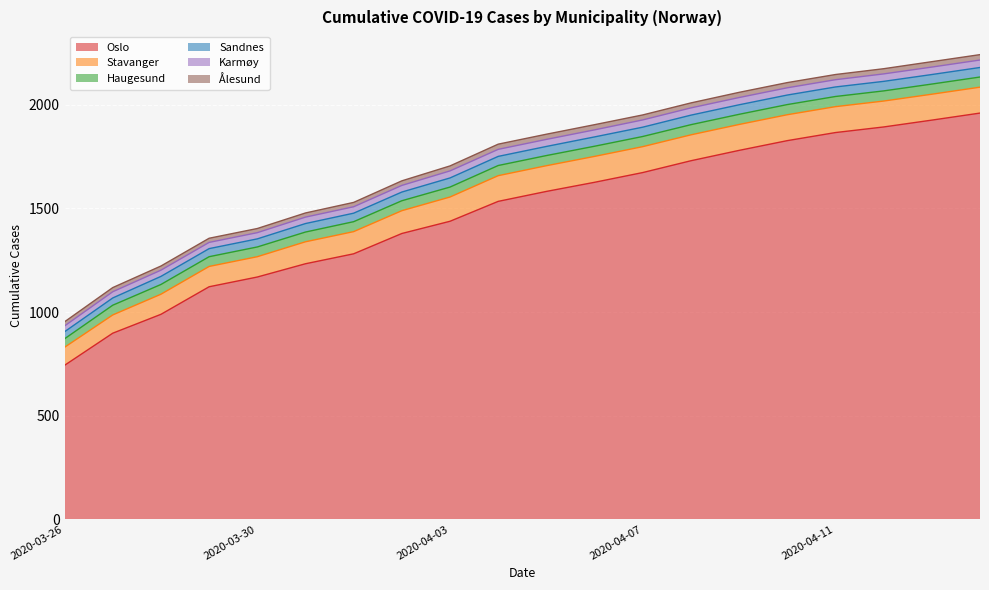

List the labels in order of Haugesund value, largest first.

2020-04-04, 2020-04-05, 2020-04-06, 2020-04-07, 2020-04-08, 2020-04-09, 2020-04-10, 2020-04-11, 2020-04-12, 2020-04-13, 2020-04-14, 2020-04-01, 2020-04-02, 2020-04-03, 2020-03-27, 2020-03-28, 2020-03-29, 2020-03-30, 2020-03-31, 2020-03-26